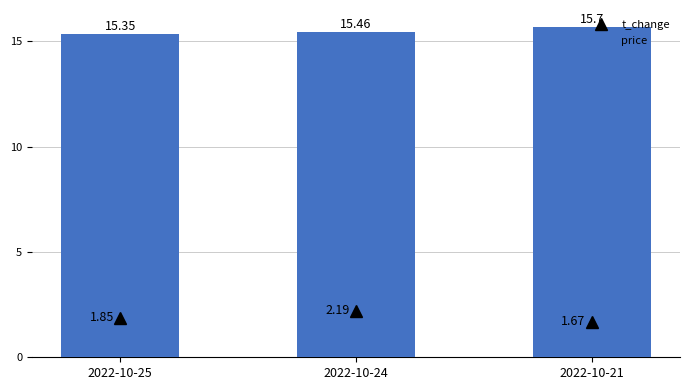

Is the value of t_change at 2022-10-24 greater than the value of price at 2022-10-24?

No